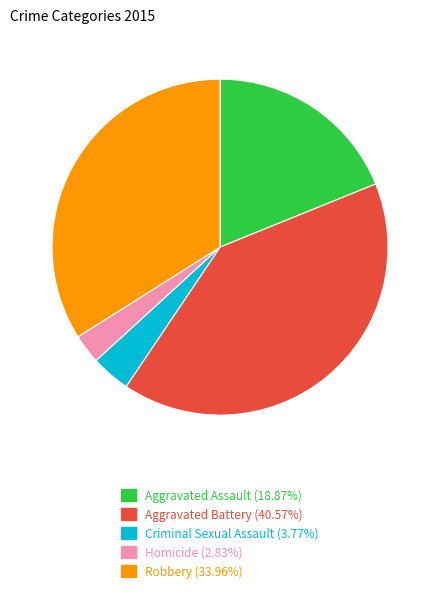

What is the ratio of the value at Aggravated Battery (40.57%) to the value at Robbery (33.96%)?

1.2